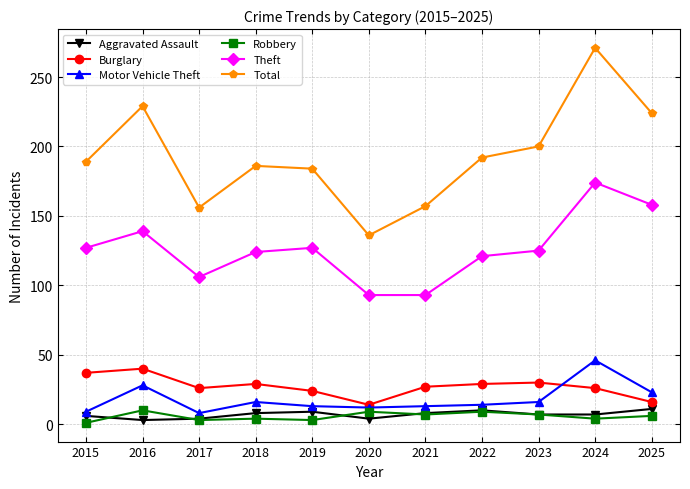

True or false: Aggravated Assault has more than 1 points higher than both neighbors.

True